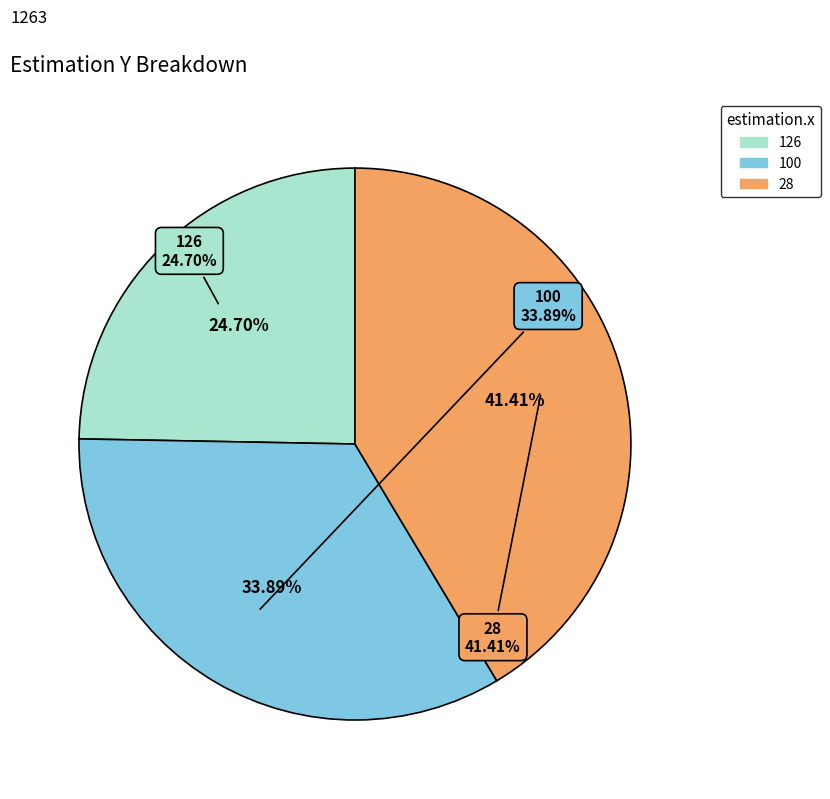

True or false: 28 accounts for 35% of the total.

False